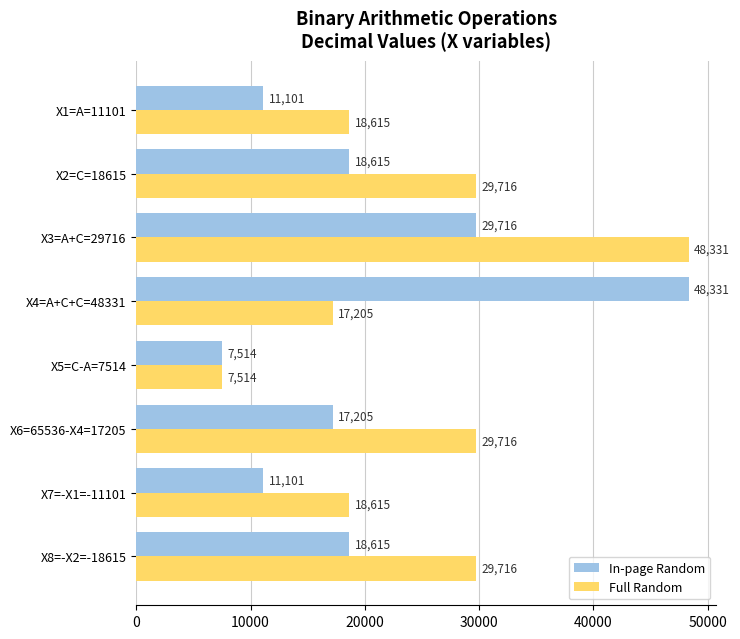

Which series has the largest total across all categories?

Full Random